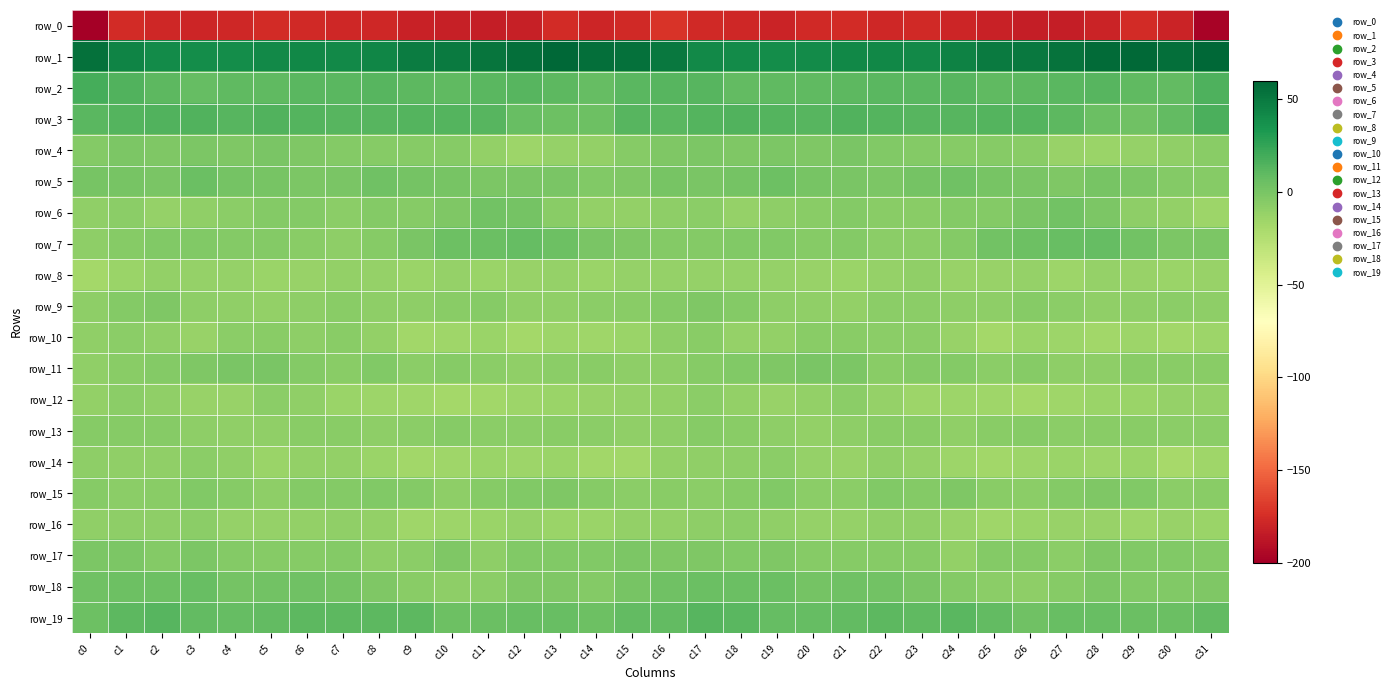

Reading right to left, extract all data points from this chart.

row_0: c31=-197.7	c30=-180.3	c29=-176.4	c28=-179.7	c27=-183.5	c26=-183.0	c25=-181.3	c24=-179.4	c23=-177.4	c22=-178.3	c21=-175.8	c20=-177.2	c19=-179.8	c18=-177.9	c17=-176.7	c16=-172.0	c15=-176.7	c14=-178.8	c13=-176.4	c12=-182.1	c11=-183.7	c10=-182.2	c9=-180.9	c8=-177.9	c7=-178.2	c6=-177.3	c5=-176.1	c4=-178.2	c3=-179.4	c2=-177.8	c1=-176.1	c0=-204.0
row_1: c31=59.4	c30=55.1	c29=58.8	c28=57.3	c27=53.6	c26=50.1	c25=48.8	c24=45.2	c23=41.6	c22=41.8	c21=42.5	c20=39.8	c19=39.0	c18=40.2	c17=40.9	c16=50.3	c15=54.0	c14=55.9	c13=59.1	c12=55.5	c11=52.5	c10=49.2	c9=48.2	c8=43.7	c7=40.8	c6=42.5	c5=41.4	c4=39.5	c3=39.3	c2=39.7	c1=44.7	c0=54.3
row_2: c31=15.6	c30=9.0	c29=9.5	c28=12.5	c27=12.2	c26=10.8	c25=9.3	c24=12.3	c23=12.0	c22=12.1	c21=10.3	c20=9.3	c19=9.4	c18=8.6	c17=12.4	c16=13.0	c15=11.8	c14=7.6	c13=11.0	c12=12.7	c11=11.7	c10=10.2	c9=10.3	c8=12.4	c7=12.1	c6=11.3	c5=9.6	c4=10.2	c3=8.0	c2=10.5	c1=14.4	c0=18.4
row_3: c31=16.9	c30=8.8	c29=3.7	c28=5.5	c27=10.3	c26=13.4	c25=13.5	c24=13.2	c23=12.6	c22=13.8	c21=14.9	c20=12.5	c19=13.9	c18=14.7	c17=14.0	c16=12.1	c15=13.2	c14=5.0	c13=4.4	c12=6.7	c11=12.3	c10=13.5	c9=13.5	c8=12.8	c7=12.8	c6=14.1	c5=14.5	c4=12.5	c3=14.5	c2=15.1	c1=13.7	c0=12.1
row_4: c31=-6.7	c30=-9.1	c29=-11.2	c28=-13.9	c27=-12.9	c26=-7.0	c25=-5.6	c24=-5.6	c23=-4.6	c22=-3.9	c21=-0.8	c20=-2.4	c19=-1.7	c18=-2.6	c17=-1.8	c16=-2.3	c15=-5.8	c14=-10.6	c13=-12.0	c12=-14.6	c11=-10.4	c10=-6.0	c9=-5.9	c8=-5.1	c7=-4.9	c6=-2.7	c5=-0.5	c4=-2.8	c3=-1.2	c2=-2.6	c1=-1.4	c0=-4.5
row_5: c31=-5.1	c30=-4.4	c29=-1.4	c28=0.5	c27=-2.1	c26=-0.3	c25=0.7	c24=3.9	c23=1.5	c22=-1.8	c21=-0.2	c20=0.7	c19=4.8	c18=1.6	c17=0.0	c16=0.8	c15=-2.7	c14=-3.9	c13=-0.5	c12=-0.0	c11=-1.9	c10=0.4	c9=1.6	c8=3.9	c7=-0.4	c6=-1.3	c5=0.3	c4=1.9	c3=5.4	c2=-0.3	c1=0.7	c0=0.7
row_6: c31=-14.7	c30=-10.7	c29=-8.3	c28=-1.5	c27=2.8	c26=-0.1	c25=-4.8	c24=-4.3	c23=-6.0	c22=-6.1	c21=-4.1	c20=-6.8	c19=-8.6	c18=-12.0	c17=-7.9	c16=-8.8	c15=-11.0	c14=-10.2	c13=-6.4	c12=1.4	c11=2.5	c10=-2.0	c9=-5.5	c8=-4.1	c7=-7.1	c6=-4.6	c5=-4.8	c4=-7.5	c3=-9.5	c2=-11.6	c1=-7.0	c0=-9.7
row_7: c31=-1.9	c30=-1.4	c29=2.5	c28=7.6	c27=6.2	c26=4.9	c25=2.5	c24=-4.8	c23=-7.9	c22=-7.8	c21=-4.4	c20=-5.4	c19=-3.7	c18=-3.7	c17=-4.0	c16=-4.5	c15=-2.1	c14=-0.9	c13=4.7	c12=8.1	c11=5.6	c10=4.7	c9=-0.6	c8=-5.9	c7=-8.9	c6=-6.1	c5=-4.7	c4=-4.7	c3=-3.3	c2=-3.7	c1=-5.2	c0=-8.8
row_8: c31=-12.4	c30=-13.7	c29=-13.0	c28=-11.3	c27=-14.1	c26=-11.4	c25=-12.4	c24=-12.5	c23=-9.7	c22=-12.0	c21=-13.9	c20=-12.7	c19=-11.6	c18=-11.3	c17=-11.8	c16=-11.2	c15=-11.4	c14=-13.9	c13=-11.8	c12=-12.4	c11=-13.3	c10=-11.3	c9=-13.1	c8=-11.3	c7=-10.2	c6=-13.0	c5=-13.7	c4=-12.0	c3=-11.7	c2=-10.9	c1=-13.7	c0=-17.6
row_9: c31=-8.1	c30=-7.2	c29=-8.5	c28=-10.0	c27=-7.2	c26=-5.6	c25=-8.1	c24=-8.5	c23=-7.1	c22=-7.1	c21=-10.2	c20=-9.9	c19=-8.6	c18=-4.7	c17=-2.0	c16=-4.9	c15=-6.1	c14=-7.2	c13=-9.3	c12=-9.7	c11=-5.6	c10=-6.6	c9=-8.6	c8=-8.3	c7=-6.5	c6=-8.6	c5=-10.2	c4=-9.2	c3=-8.2	c2=-2.5	c1=-4.3	c0=-8.1
row_10: c31=-14.7	c30=-16.6	c29=-14.6	c28=-16.3	c27=-15.1	c26=-13.7	c25=-17.3	c24=-12.9	c23=-7.9	c22=-7.7	c21=-6.9	c20=-6.6	c19=-10.8	c18=-11.7	c17=-6.7	c16=-8.5	c15=-13.8	c14=-16.0	c13=-14.4	c12=-17.4	c11=-13.3	c10=-15.3	c9=-16.6	c8=-10.9	c7=-7.0	c6=-8.2	c5=-6.1	c4=-7.5	c3=-12.9	c2=-9.5	c1=-7.0	c0=-9.2
row_11: c31=-6.9	c30=-6.7	c29=-6.8	c28=-8.3	c27=-8.6	c26=-5.6	c25=-7.6	c24=-4.5	c23=-4.8	c22=-6.9	c21=-1.4	c20=-0.4	c19=-2.0	c18=-3.5	c17=-5.5	c16=-8.4	c15=-8.1	c14=-6.7	c13=-7.2	c12=-9.4	c11=-7.3	c10=-5.8	c9=-7.3	c8=-3.7	c7=-6.3	c6=-4.9	c5=-0.2	c4=-0.7	c3=-2.8	c2=-4.4	c1=-6.4	c0=-10.1
row_12: c31=-11.7	c30=-11.5	c29=-13.3	c28=-13.7	c27=-15.5	c26=-17.6	c25=-16.0	c24=-14.8	c23=-14.2	c22=-11.5	c21=-7.4	c20=-10.8	c19=-12.7	c18=-10.4	c17=-7.8	c16=-10.7	c15=-11.8	c14=-12.5	c13=-13.4	c12=-14.2	c11=-16.5	c10=-17.4	c9=-15.3	c8=-14.8	c7=-13.4	c6=-9.6	c5=-7.7	c4=-12.2	c3=-12.2	c2=-9.4	c1=-8.0	c0=-10.5
row_13: c31=-7.6	c30=-7.4	c29=-6.6	c28=-6.9	c27=-7.8	c26=-5.7	c25=-6.3	c24=-9.1	c23=-7.0	c22=-6.1	c21=-8.6	c20=-10.2	c19=-8.9	c18=-6.5	c17=-5.7	c16=-8.3	c15=-9.9	c14=-7.2	c13=-6.7	c12=-7.1	c11=-7.6	c10=-5.4	c9=-7.5	c8=-8.7	c7=-6.1	c6=-7.0	c5=-9.5	c4=-10.0	c3=-8.2	c2=-5.8	c1=-5.8	c0=-5.3
row_14: c31=-15.6	c30=-18.4	c29=-13.5	c28=-15.0	c27=-13.7	c26=-14.8	c25=-16.7	c24=-14.8	c23=-11.3	c22=-9.2	c21=-12.7	c20=-11.5	c19=-7.8	c18=-8.6	c17=-9.7	c16=-10.2	c15=-17.2	c14=-16.7	c13=-13.5	c12=-15.1	c11=-13.5	c10=-15.8	c9=-16.3	c8=-13.3	c7=-10.3	c6=-10.2	c5=-13.2	c4=-9.9	c3=-7.4	c2=-9.4	c1=-9.1	c0=-8.5
row_15: c31=-6.2	c30=-7.1	c29=-3.1	c28=-2.7	c27=-5.0	c26=-7.8	c25=-6.5	c24=-2.8	c23=-4.4	c22=-3.9	c21=-7.8	c20=-7.8	c19=-3.8	c18=-5.1	c17=-7.7	c16=-6.9	c15=-7.6	c14=-5.8	c13=-2.4	c12=-3.4	c11=-5.8	c10=-8.3	c9=-4.5	c8=-3.1	c7=-4.3	c6=-5.0	c5=-9.0	c4=-6.0	c3=-3.5	c2=-6.2	c1=-7.8	c0=-6.0
row_16: c31=-13.7	c30=-12.9	c29=-14.6	c28=-12.4	c27=-12.2	c26=-14.1	c25=-15.8	c24=-12.1	c23=-9.1	c22=-9.8	c21=-11.3	c20=-11.9	c19=-9.1	c18=-7.8	c17=-8.6	c16=-10.7	c15=-10.6	c14=-14.0	c13=-14.1	c12=-11.3	c11=-13.2	c10=-14.7	c9=-15.3	c8=-10.4	c7=-9.1	c6=-10.3	c5=-11.9	c4=-11.1	c3=-7.8	c2=-8.2	c1=-8.8	c0=-9.8
row_17: c31=-4.8	c30=-3.0	c29=-3.8	c28=-2.5	c27=-7.3	c26=-4.8	c25=-4.3	c24=-10.1	c23=-5.1	c22=-5.1	c21=-5.5	c20=-5.3	c19=-2.1	c18=-3.3	c17=-2.6	c16=-2.1	c15=-1.7	c14=-3.3	c13=-3.4	c12=-3.1	c11=-8.3	c10=-2.7	c9=-7.4	c8=-8.8	c7=-4.3	c6=-5.3	c5=-5.6	c4=-4.5	c3=-1.6	c2=-4.1	c1=-1.7	c0=-1.4
row_18: c31=-2.1	c30=-3.7	c29=-3.9	c28=-1.6	c27=-5.1	c26=-8.7	c25=-7.3	c24=-4.1	c23=-0.1	c22=2.6	c21=3.3	c20=1.4	c19=5.7	c18=5.6	c17=5.2	c16=3.9	c15=0.2	c14=-4.7	c13=-2.6	c12=-2.2	c11=-7.3	c10=-8.6	c9=-6.2	c8=-2.8	c7=1.2	c6=3.2	c5=2.6	c4=2.1	c3=7.0	c2=4.7	c1=4.9	c0=3.5
row_19: c31=8.5	c30=5.4	c29=5.3	c28=7.0	c27=6.4	c26=3.9	c25=9.0	c24=11.4	c23=9.9	c22=11.1	c21=8.7	c20=8.0	c19=7.9	c18=11.6	c17=13.0	c16=9.0	c15=8.3	c14=4.2	c13=6.5	c12=6.9	c11=5.2	c10=4.7	c9=10.9	c8=10.5	c7=10.4	c6=10.3	c5=8.8	c4=7.4	c3=8.9	c2=13.1	c1=10.8	c0=4.8